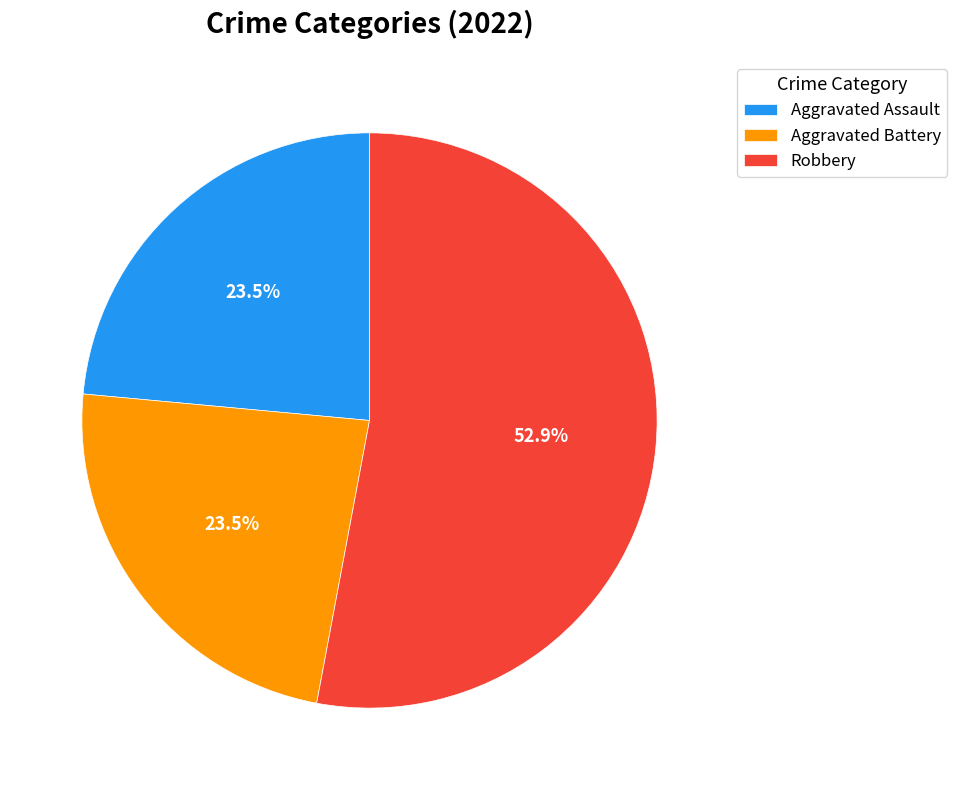

How much of the chart is everything except Aggravated Battery?

76.5%